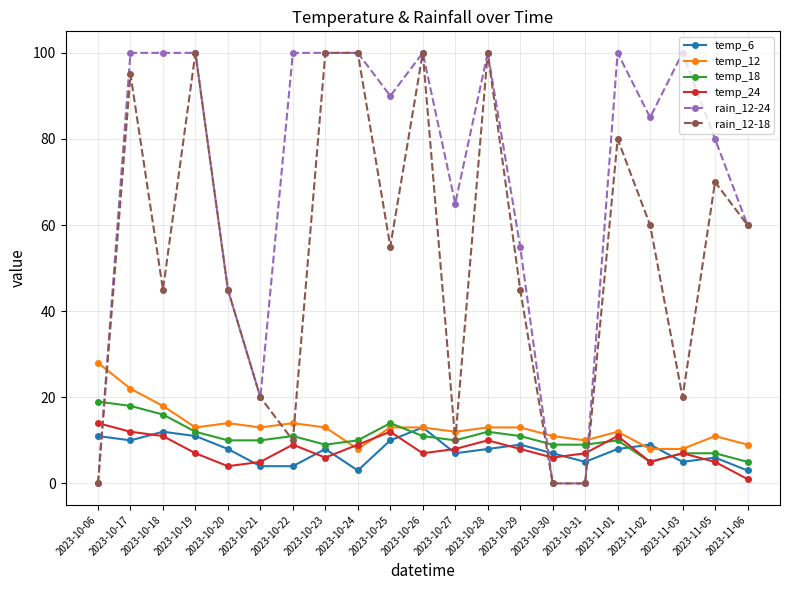

At which category does temp_18 reach its first local peak?

2023-10-22